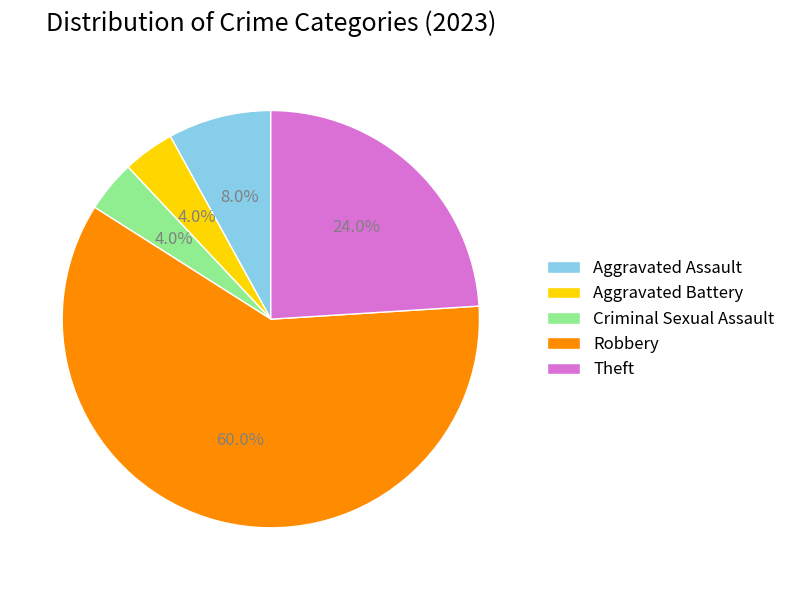

Which has a higher value, Robbery or Aggravated Assault?

Robbery